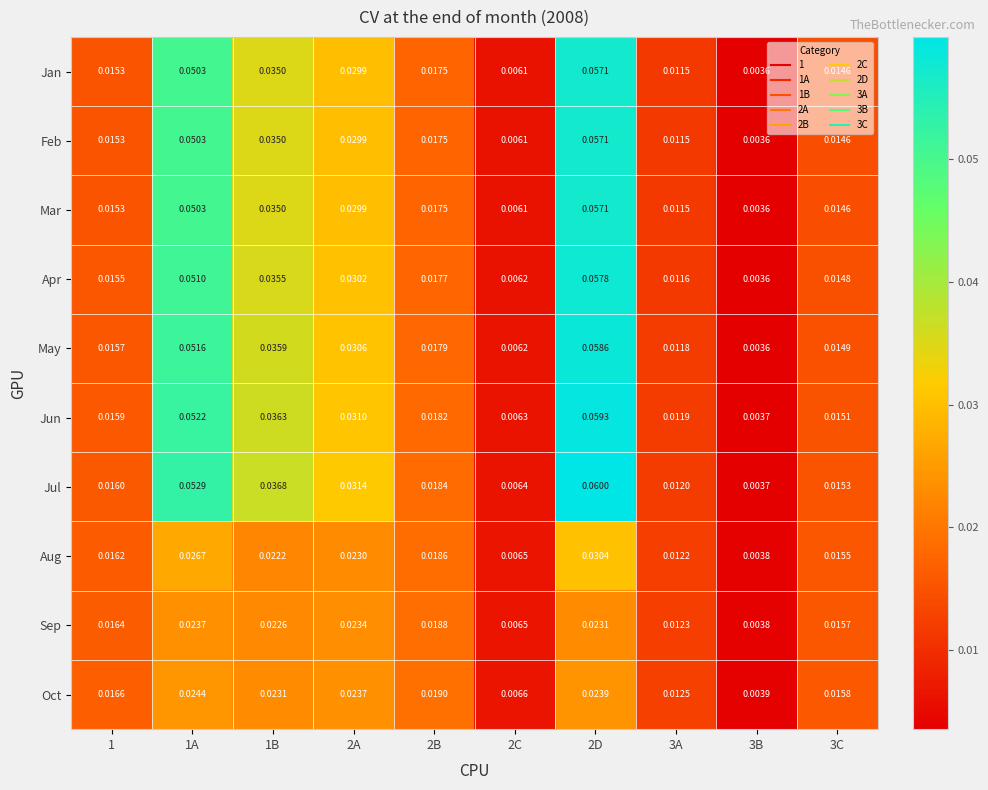

Which series has the largest total across all categories?

Jul